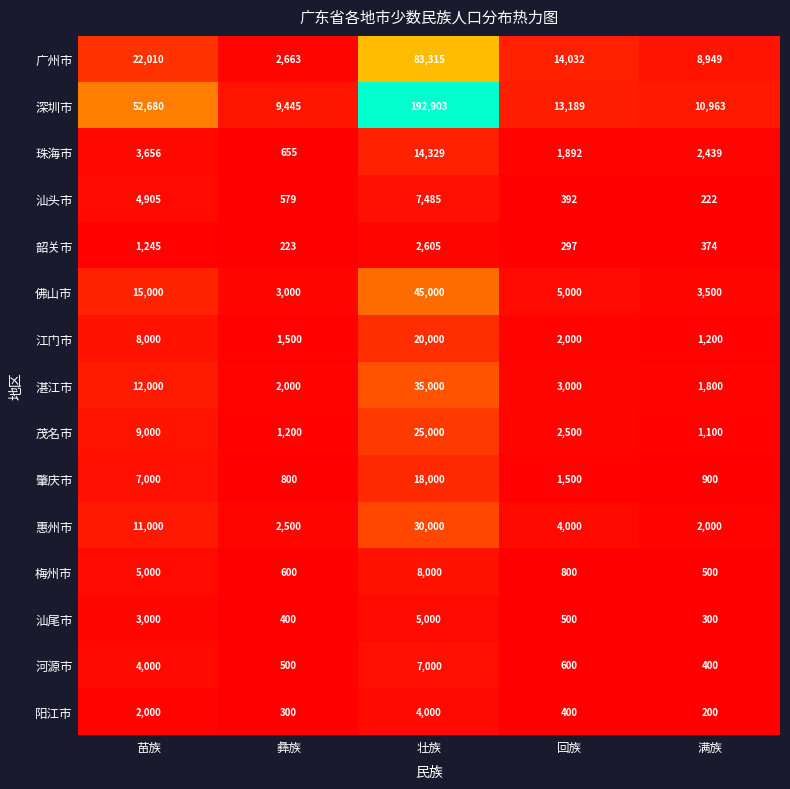

Which label corresponds to the smallest value in the chart?

满族